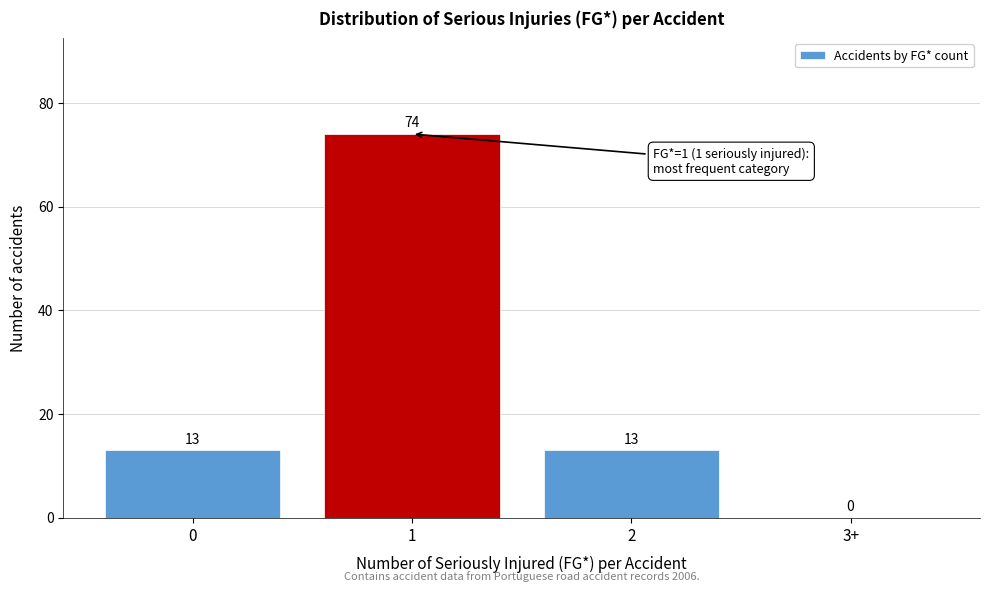

Reading left to right, transcribe all the data shown in this chart.

0=13	1=74	2=13	3+=0